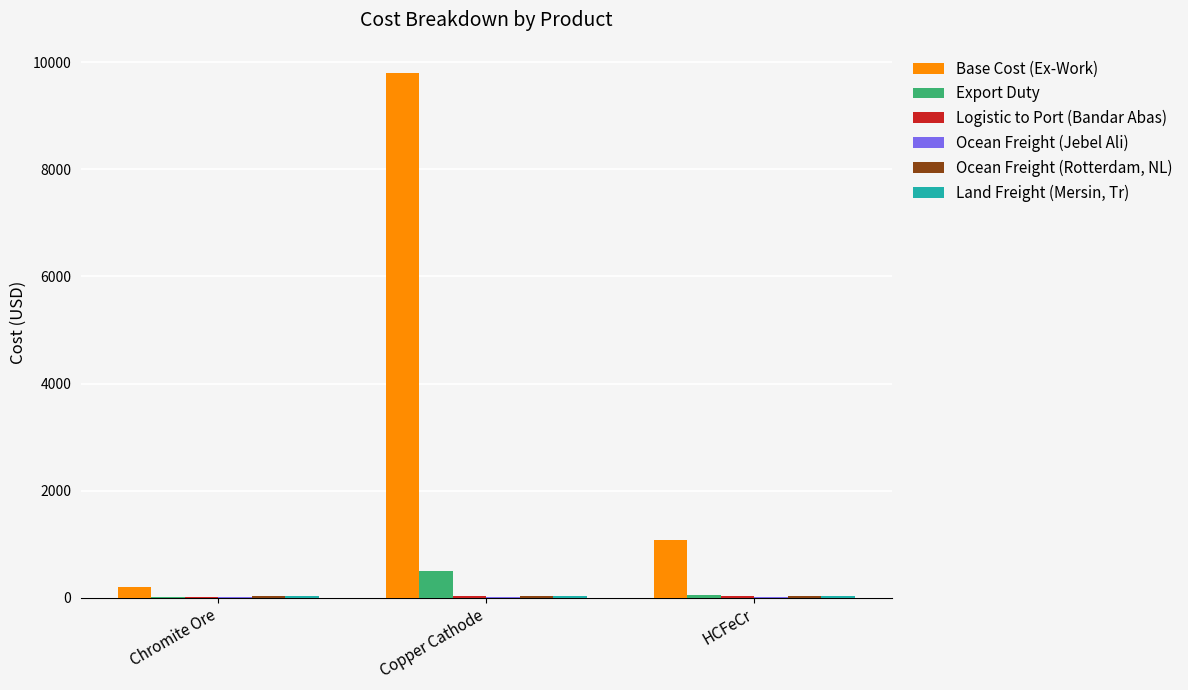

What is the maximum value shown in the chart?

9800